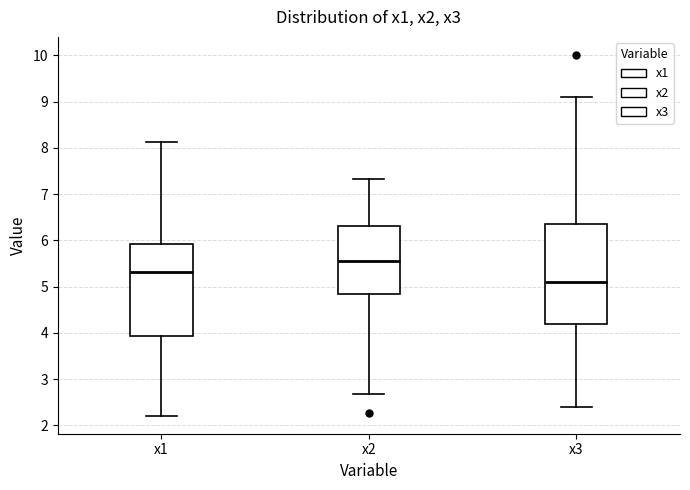

Which box has the highest median line?

x2